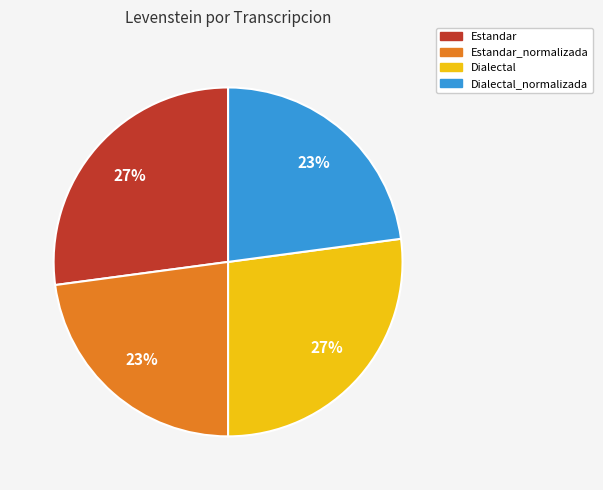

Between Dialectal_normalizada and Estandar, which is larger?

Estandar